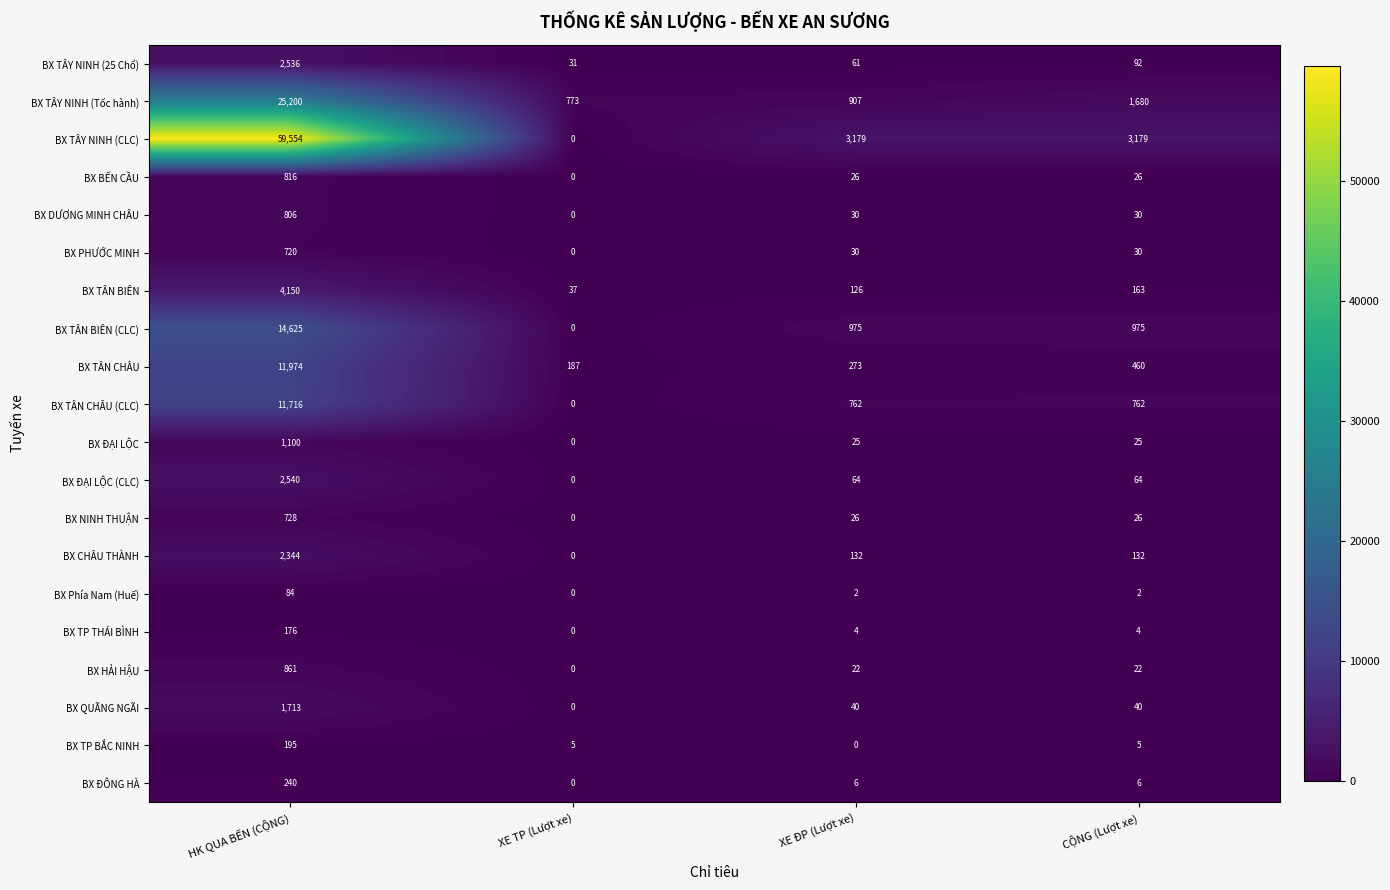

What is the sum of the BX PHƯỚC MINH values at CỘNG (Lượt xe) and XE TP (Lượt xe)?

30